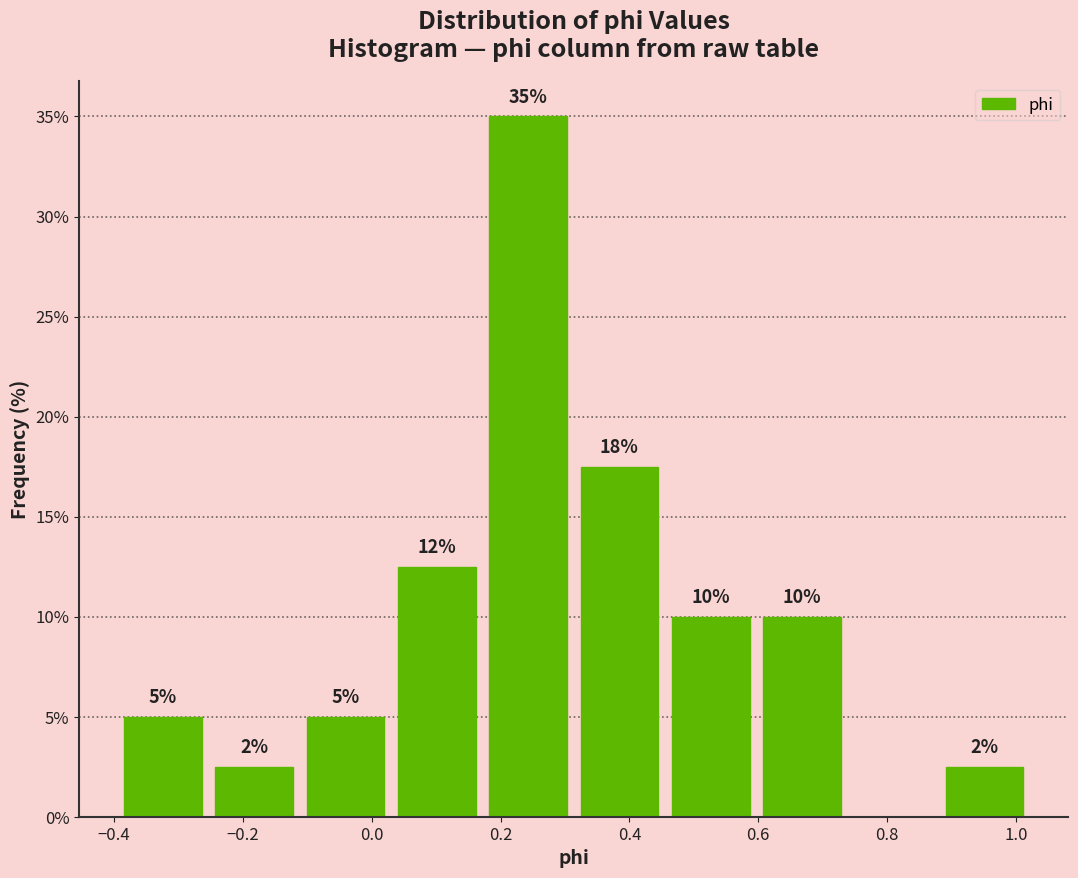

Over which range of the x-axis is the bar tallest?

0.18 to 0.32